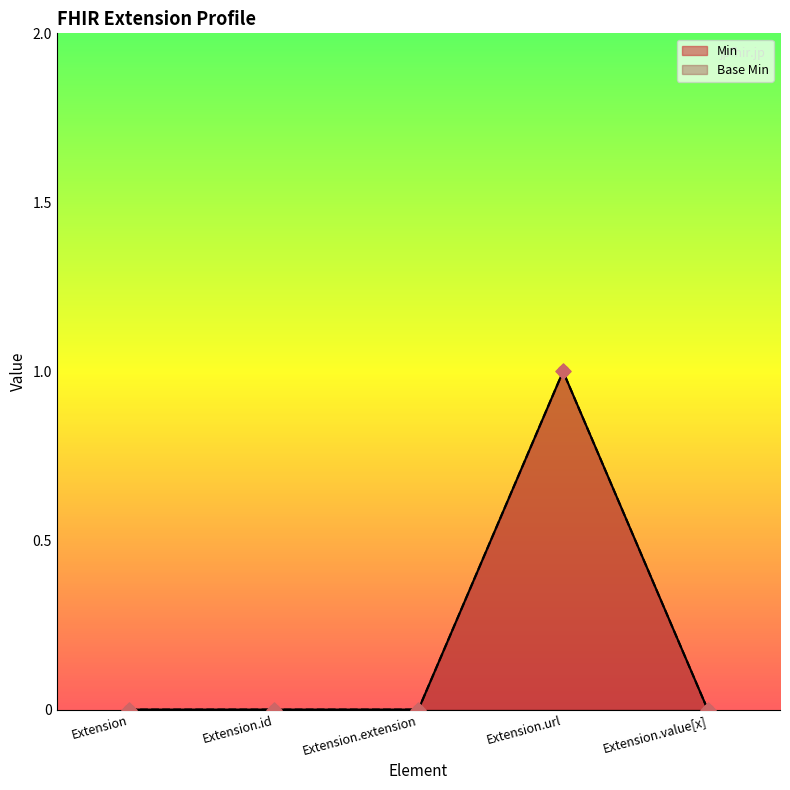

Which series contains the highest Y value?

Min